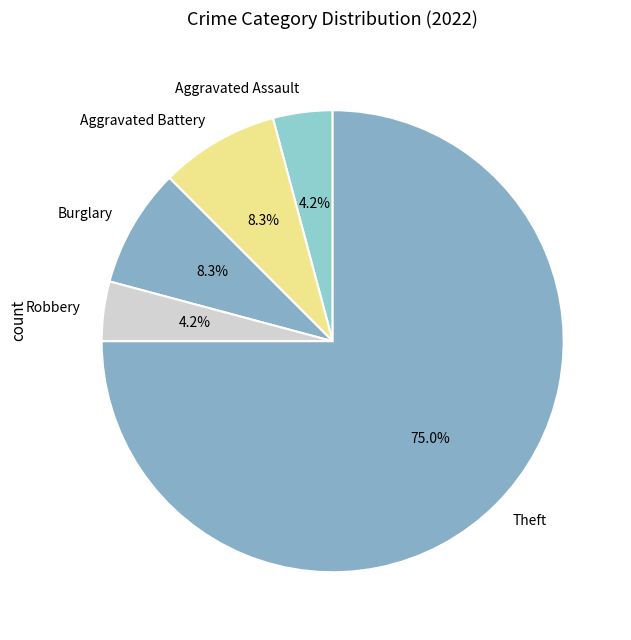

What percentage is NOT represented by Robbery?

95.8%